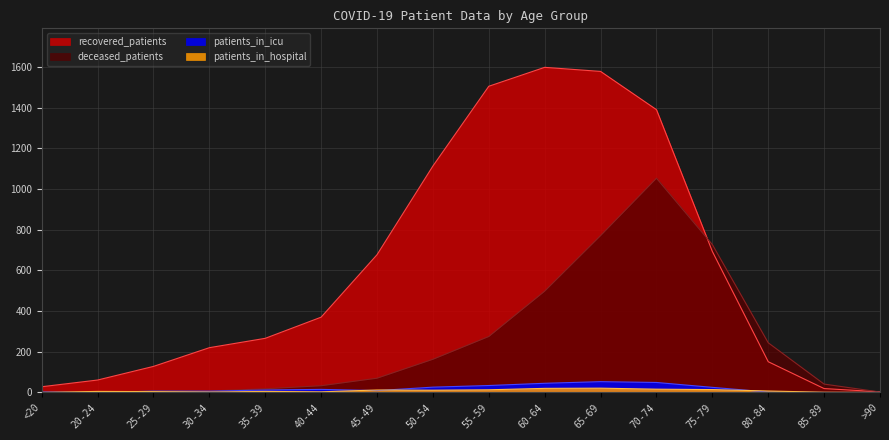

Reading left to right, list all the values displayed in this chart.

recovered_patients: 28	61	128	220	266	370	677	1113	1505	1598	1578	1390	693	151	19	3
deceased_patients: 3	0	8	7	18	33	70	163	275	498	771	1053	727	244	41	2
patients_in_icu: 2	0	6	6	12	15	9	26	34	45	53	49	25	2	0	0
patients_in_hospital: 0	5	4	2	5	3	12	11	13	20	21	16	14	7	1	0